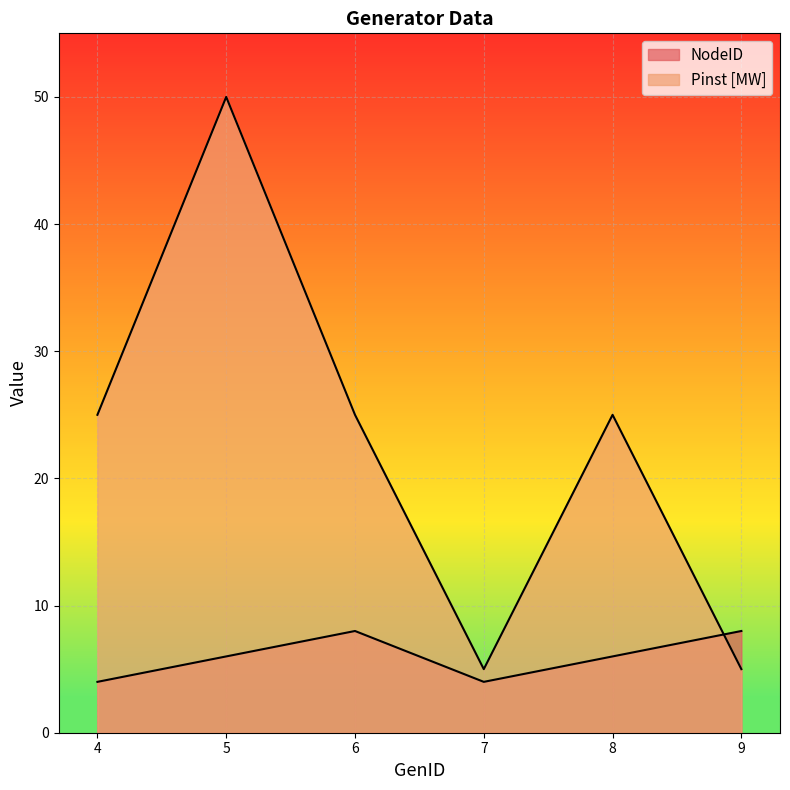

At which category does Pinst [MW] reach its first local peak?

5